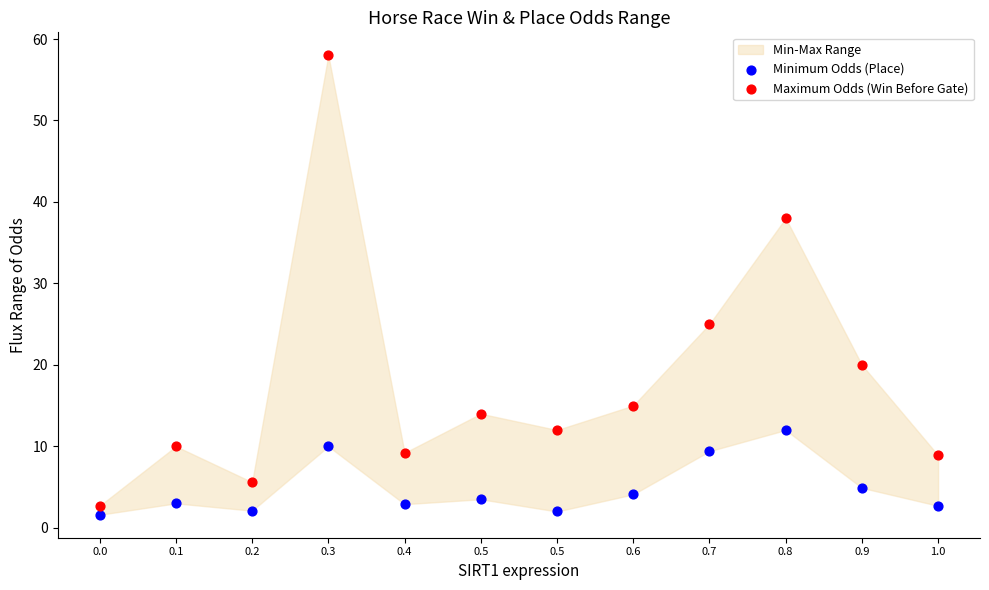

Across all series, what Y value is closest to 29?

25.0